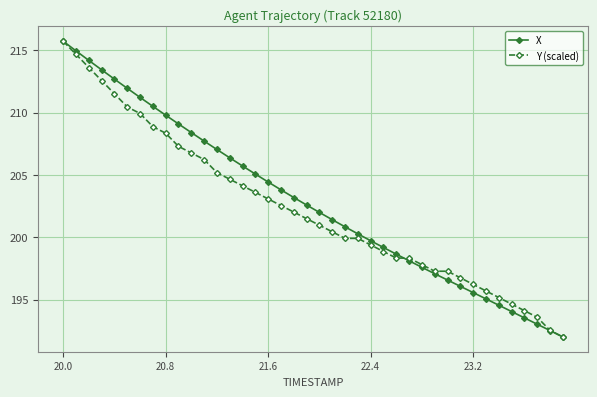

What is the value of the Y (scaled) point at the 28th from the left?

198.3